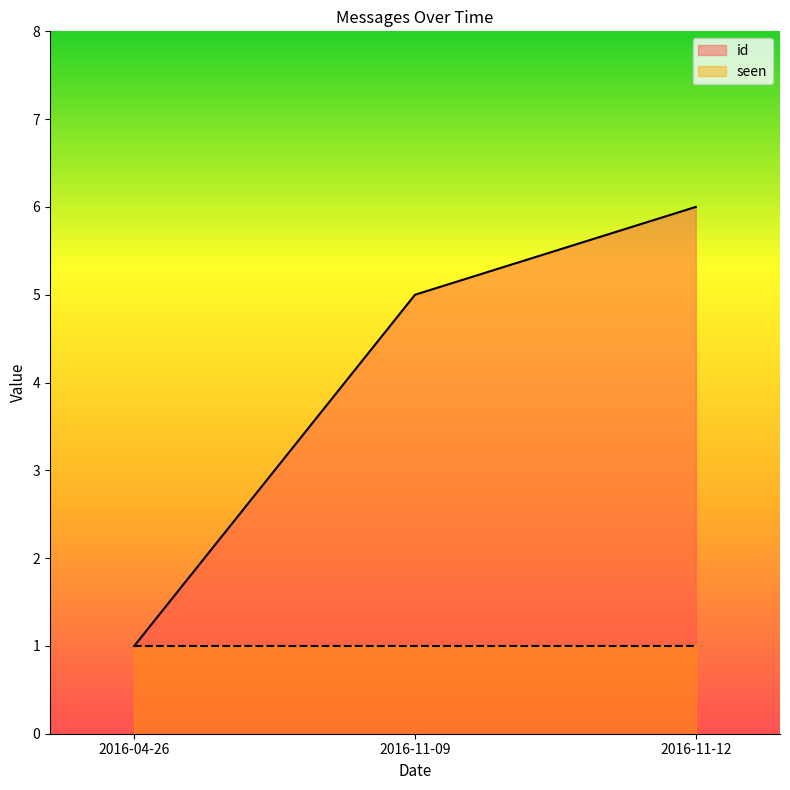

Rank the categories by value from lowest to highest.

2016-04-26, 2016-11-09, 2016-11-12